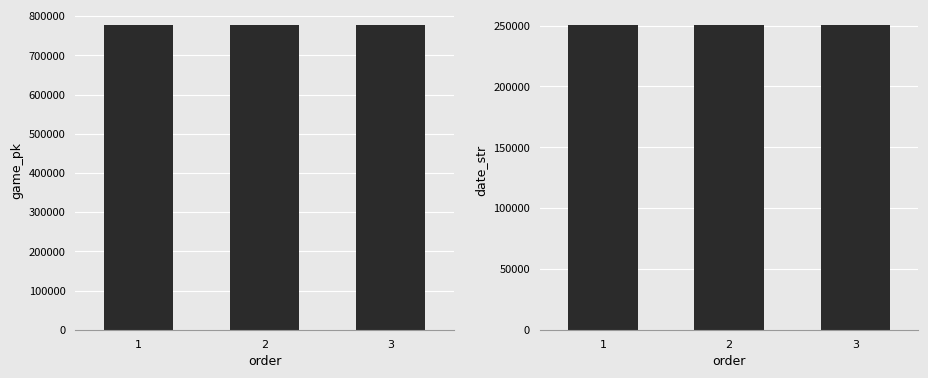

What is the maximum value for game_pk?

777552